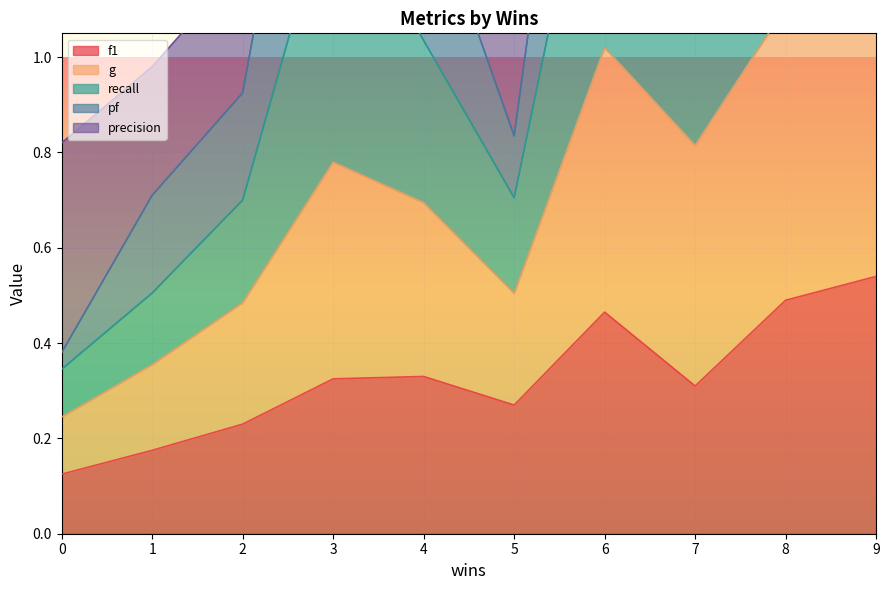

What is the difference between the highest and lowest values at 9?

2.0